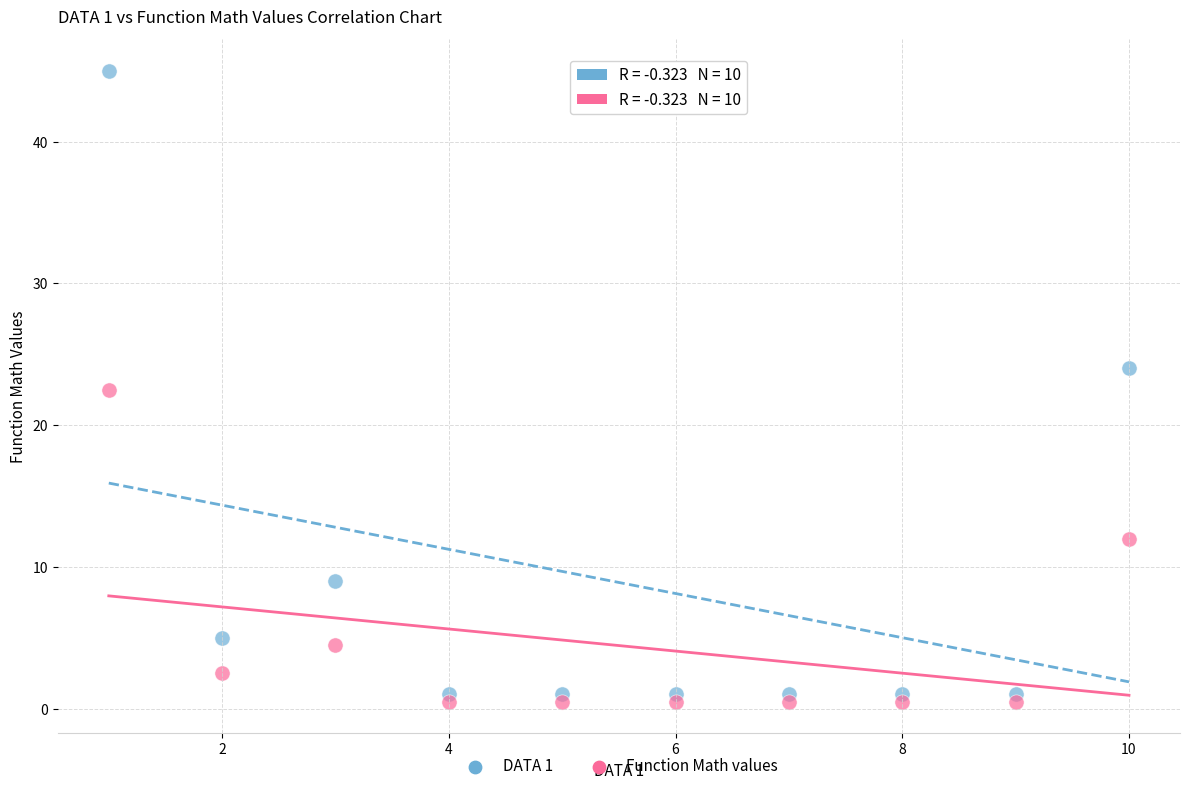

Which series reaches the maximum Y coordinate?

DATA 1